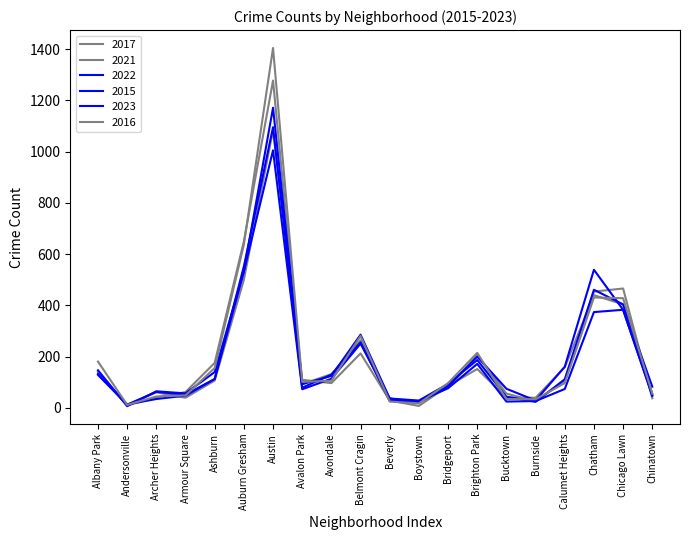

What is the approximate value of 2021 at Albany Park?

137